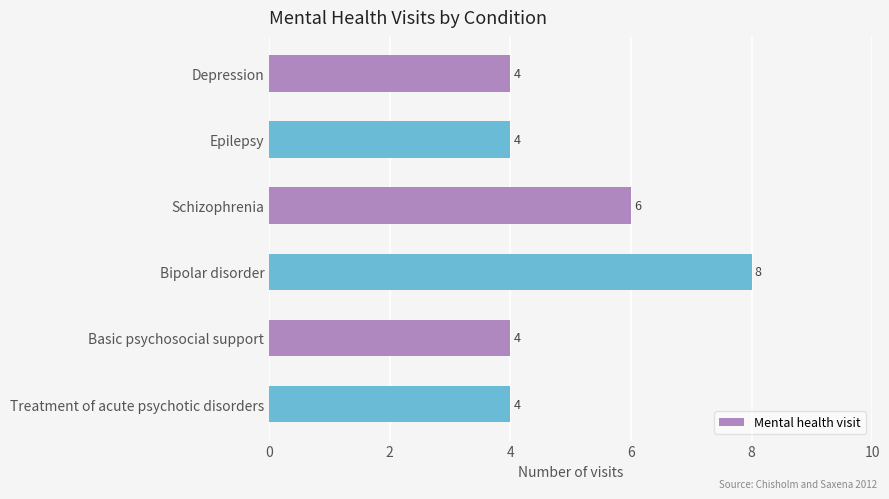

Reading top to bottom, transcribe all the data shown in this chart.

4	4	6	8	4	4